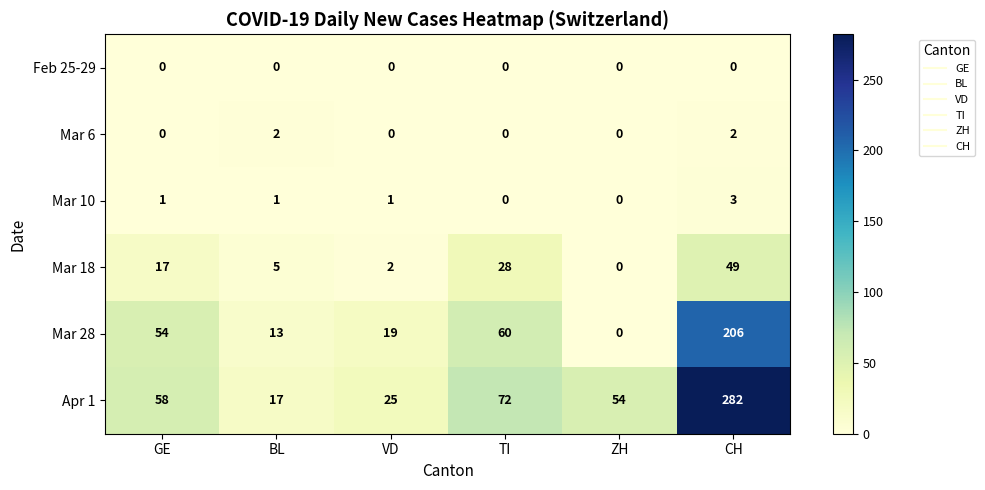

How many values in the Mar 10 series are below 1?

2